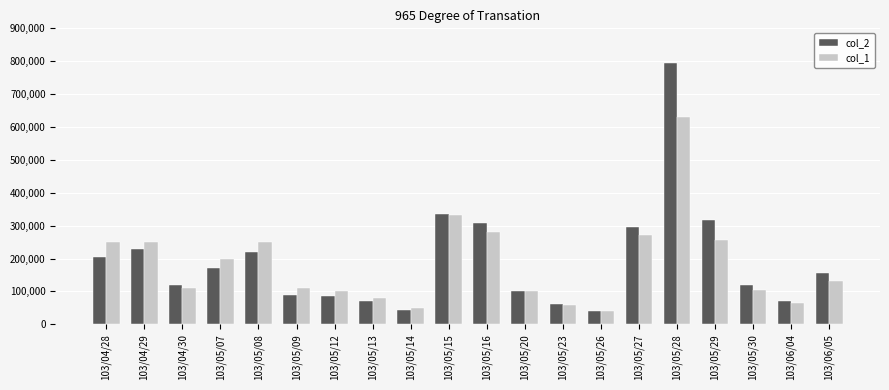

Which category has the highest value across all series?

103/05/28